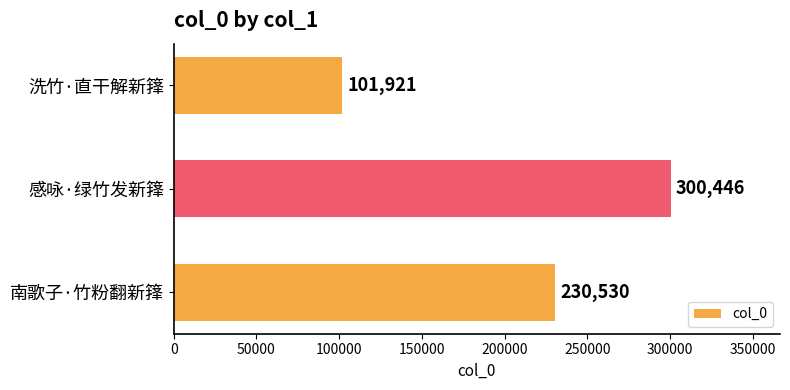

The value at 洗竹·直干解新箨 is 101921. True or false?

True